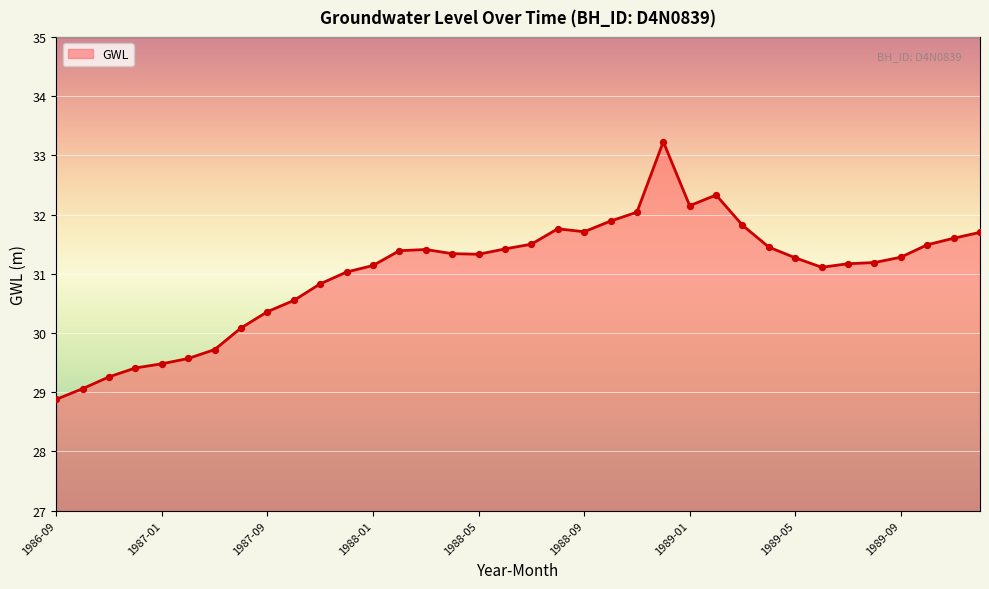

What is the greatest value displayed?

33.2